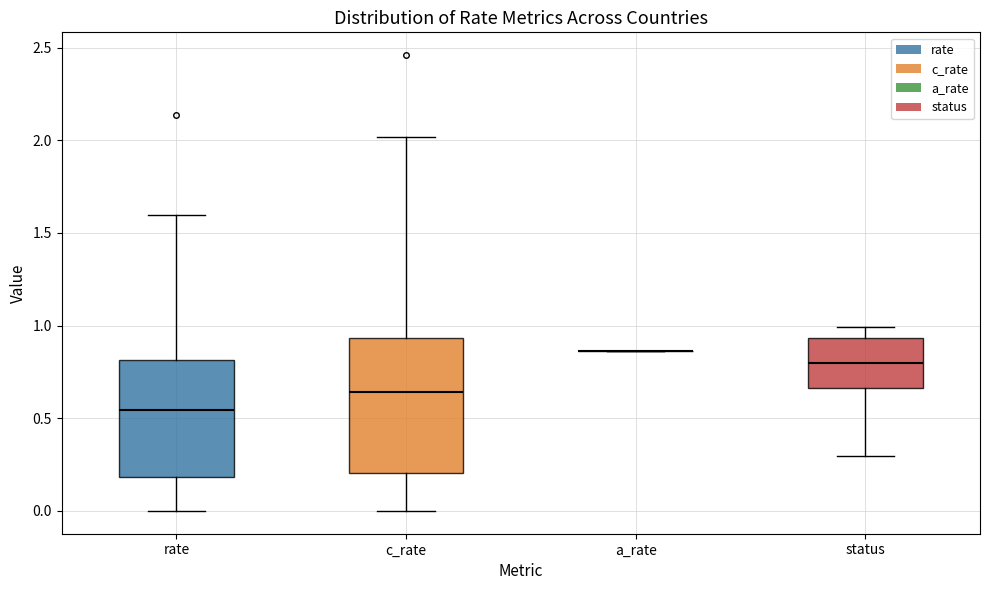

Where is the upper edge of the box for status on the y-axis? The values are not printed on the chart, so give them approximately, as read against the axis.

0.95